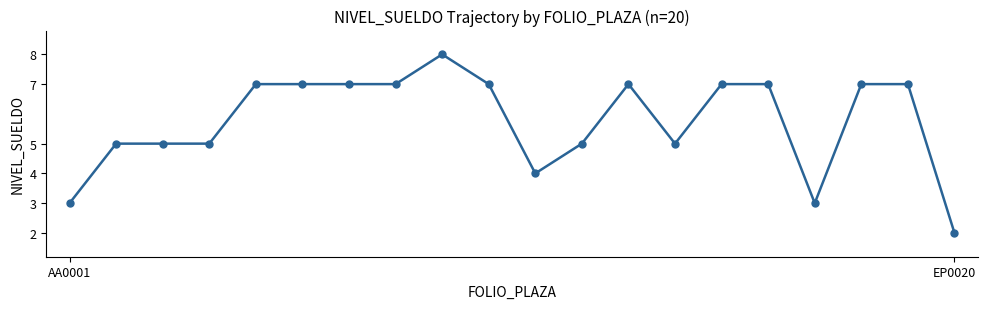

What is the average value?

6